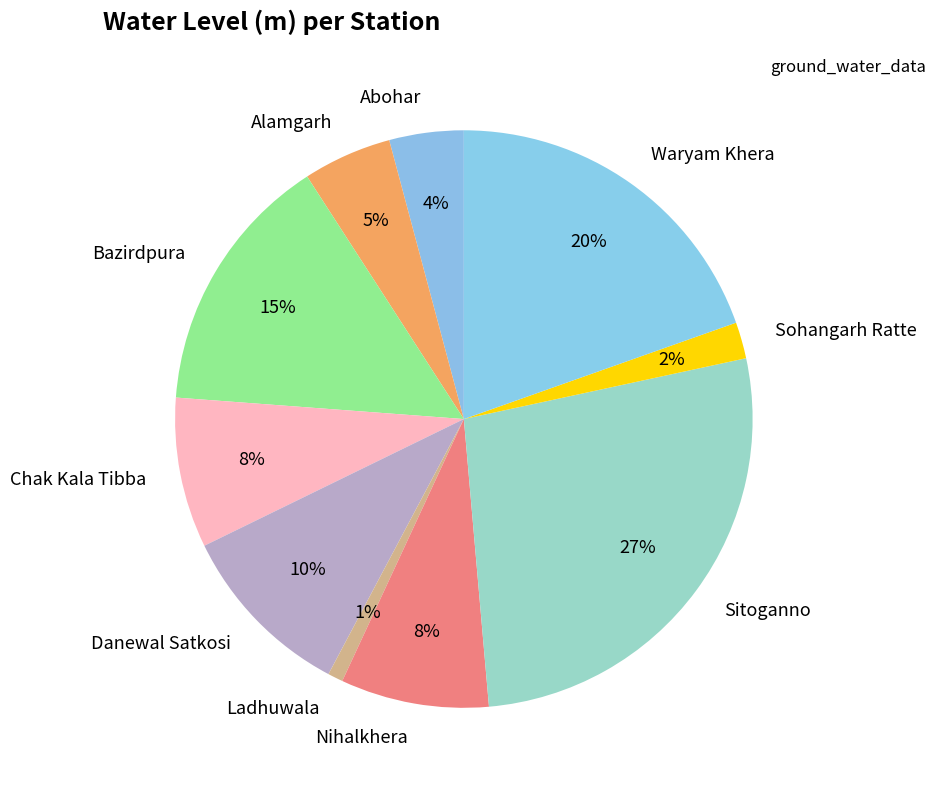

Do Ladhuwala and Sohangarh Ratte together represent more than half of the pie?

No